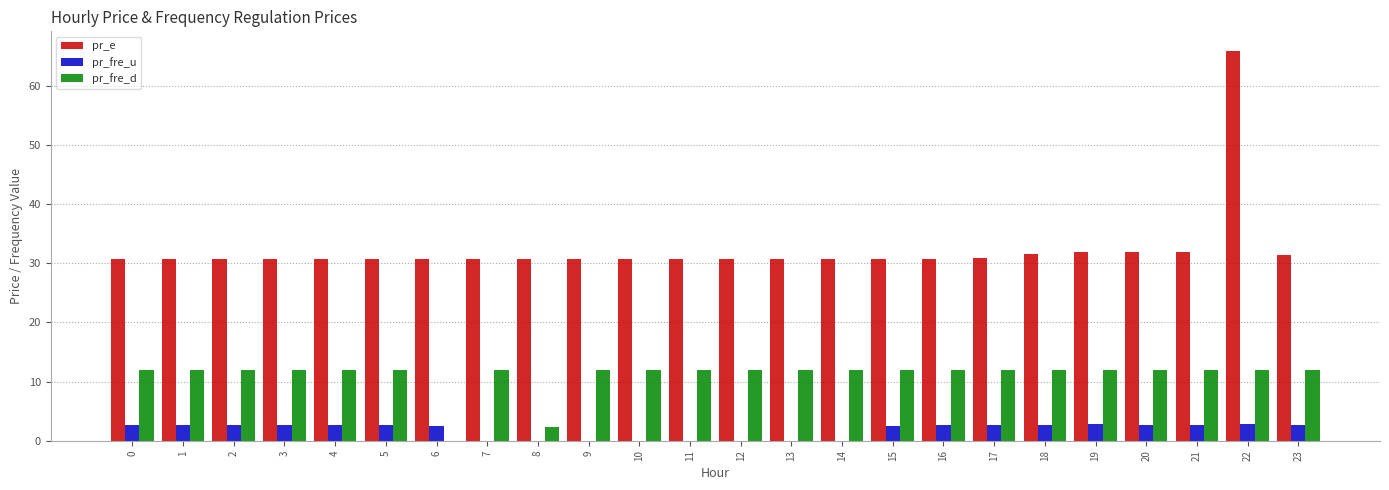

What is the greatest value displayed?

65.9